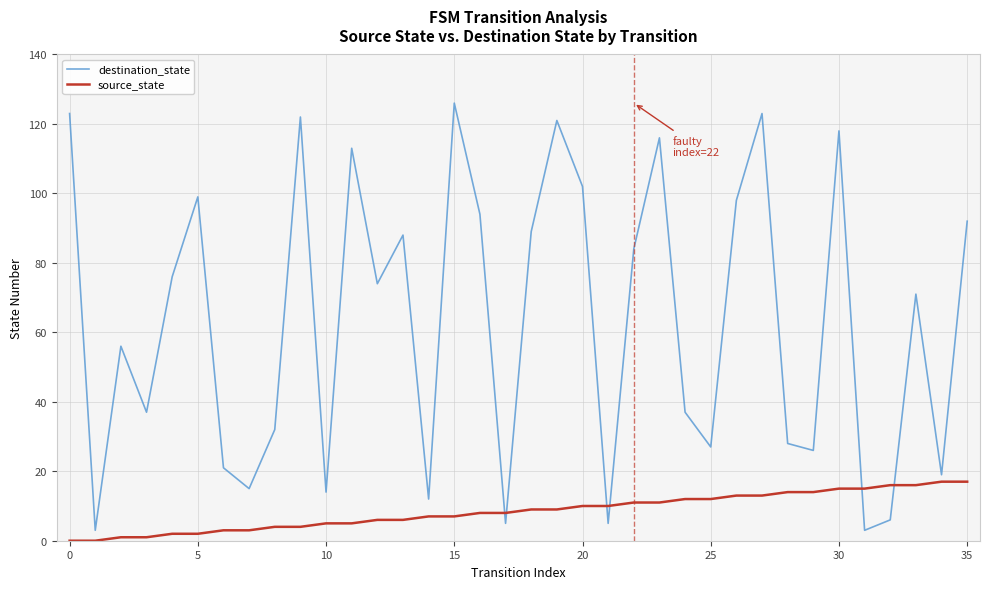

After their last crossing, which series has the higher values: source_state or destination_state?

destination_state